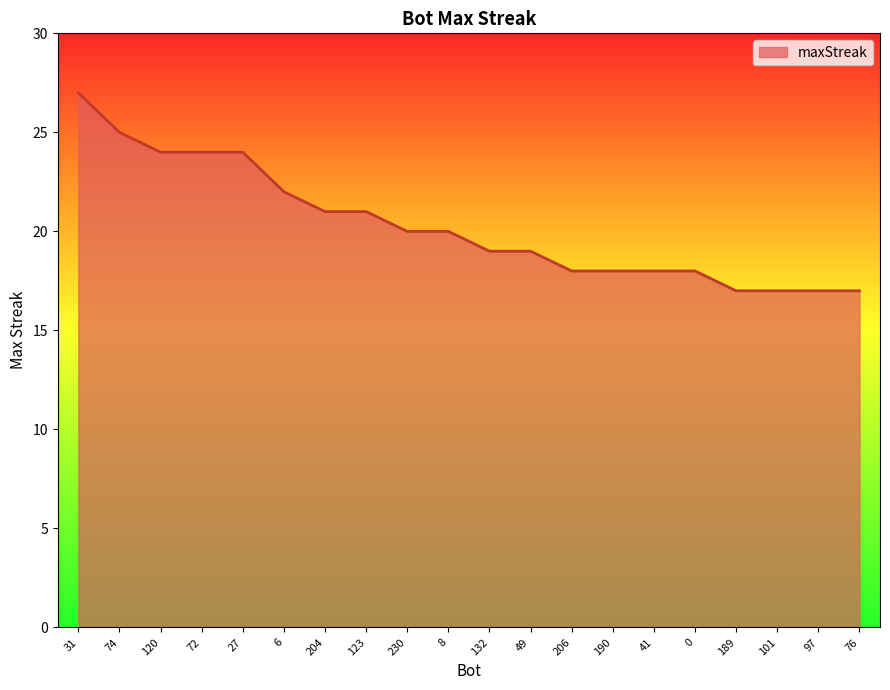

What is the average value?

20